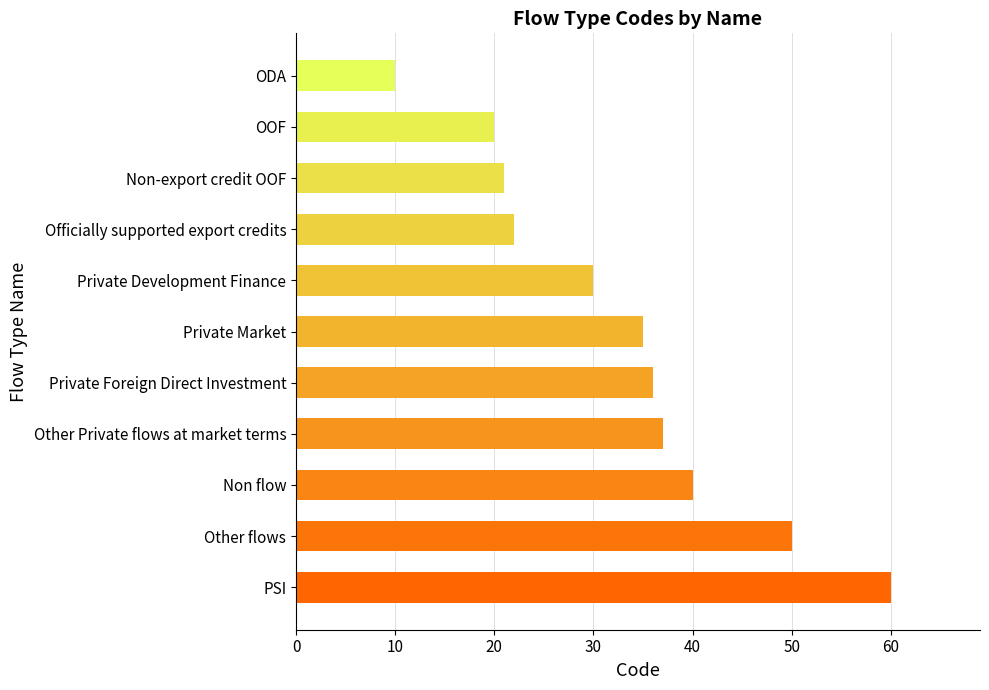

What is the sum of all values?

361